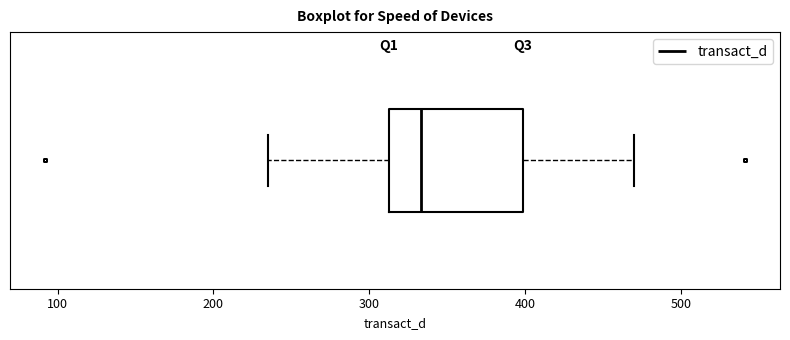

Where is the left edge of the box on the x-axis? The values are not printed on the chart, so give them approximately, as read against the axis.

310